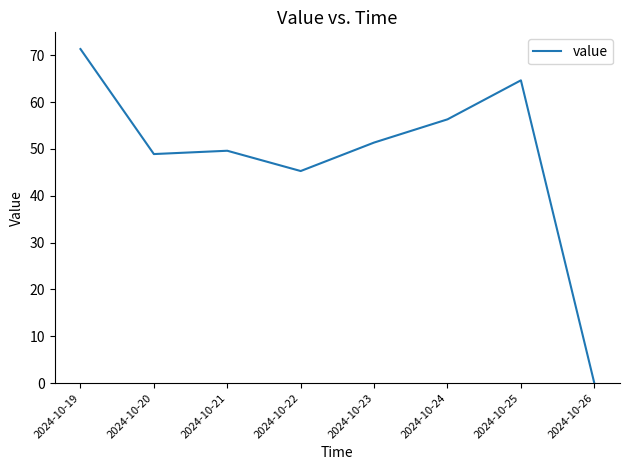

At which label is the value closest to 35?

2024-10-22